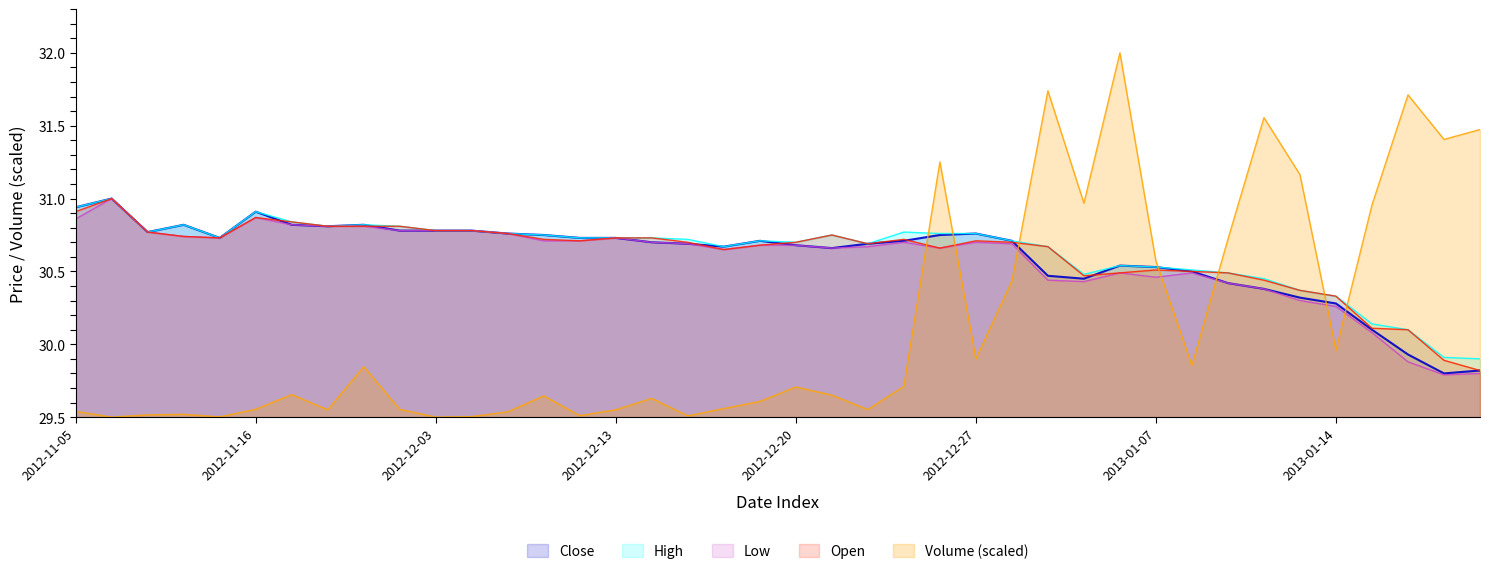

What is the minimum value for Close?

29.8